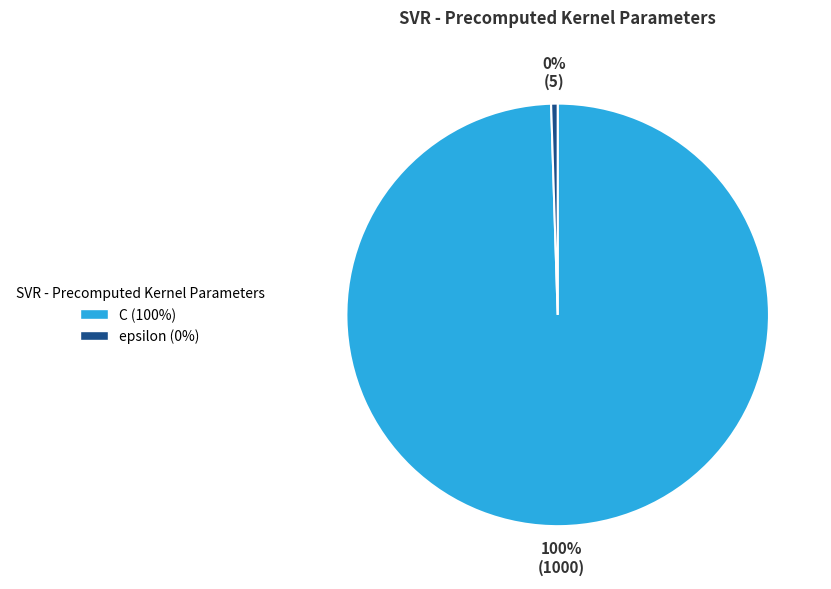

What is the smallest slice in the pie chart?

epsilon